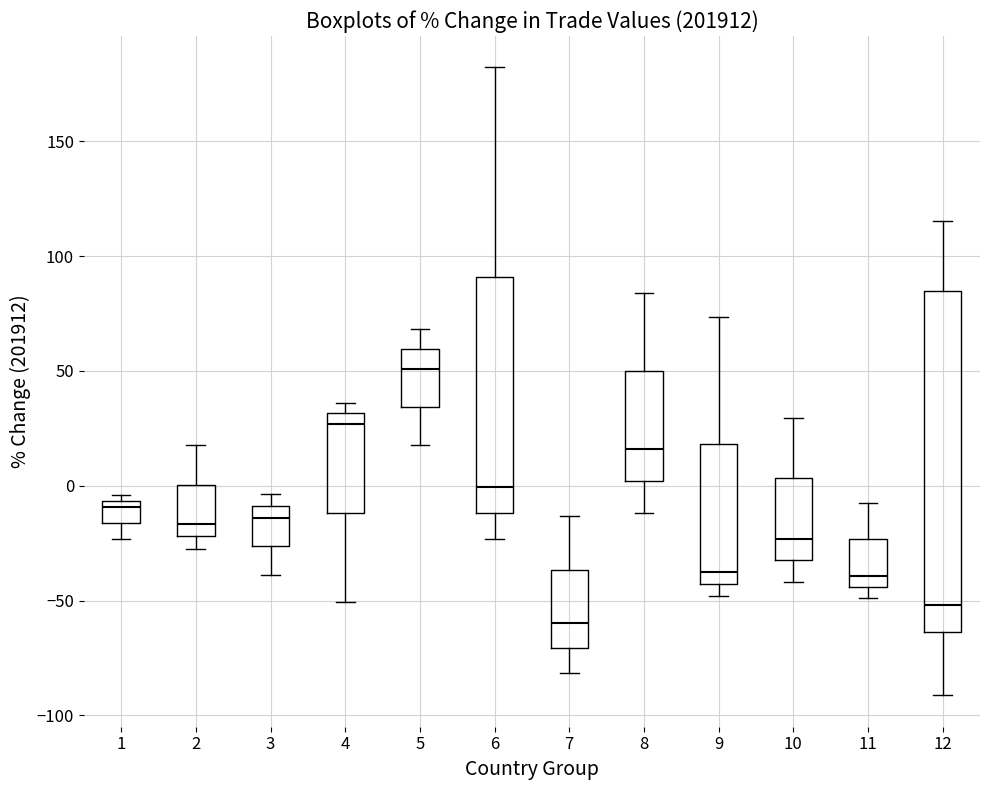

Where does the median line of the box at x = 4 sit on the y-axis? The values are not printed on the chart, so give them approximately, as read against the axis.

25